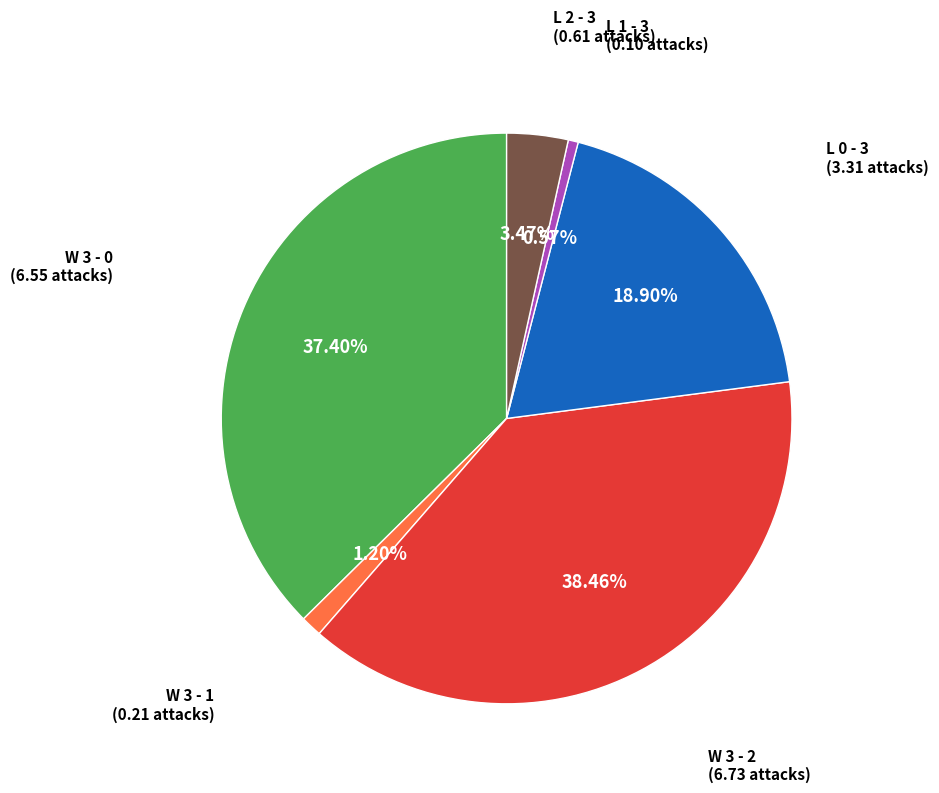

Is there any slice that represents more than half of the pie?

No